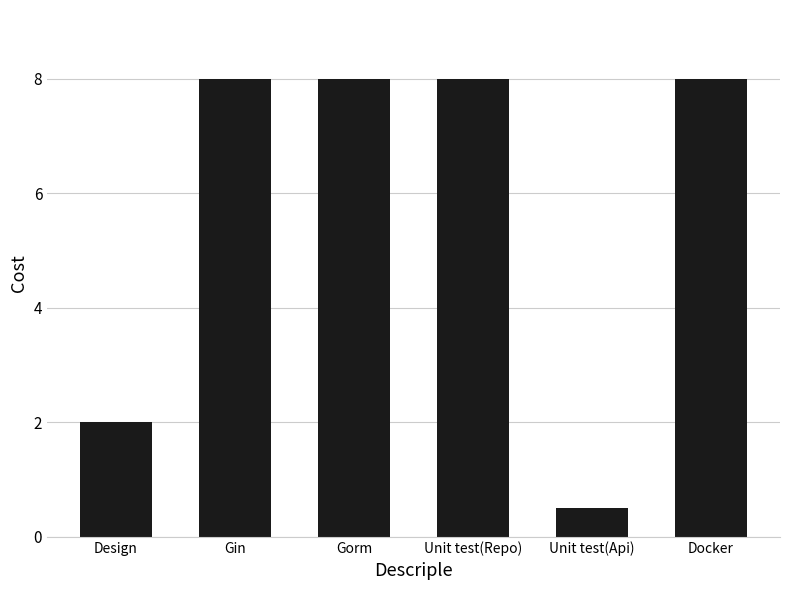

What is the change in value from Design to Docker?

+6.0